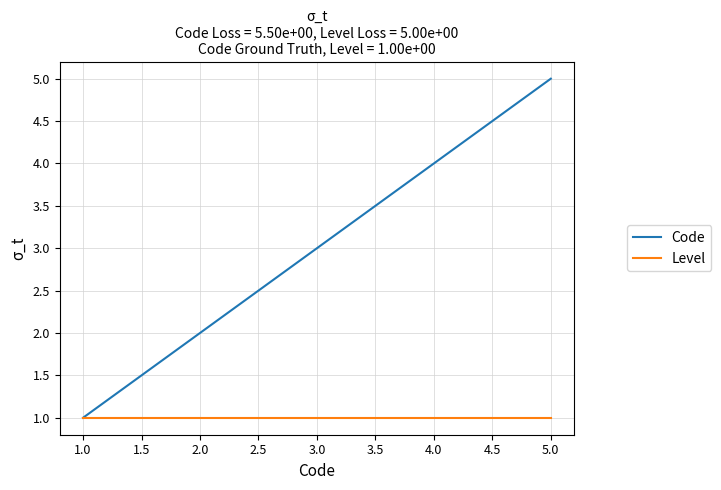

Which series has the largest total across all categories?

Code